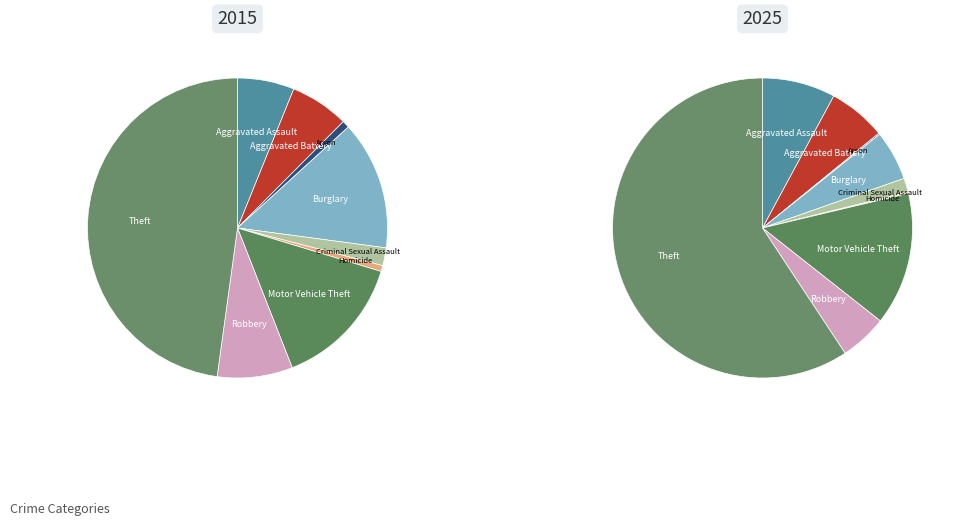

Between 5 and 6, which is larger?

6